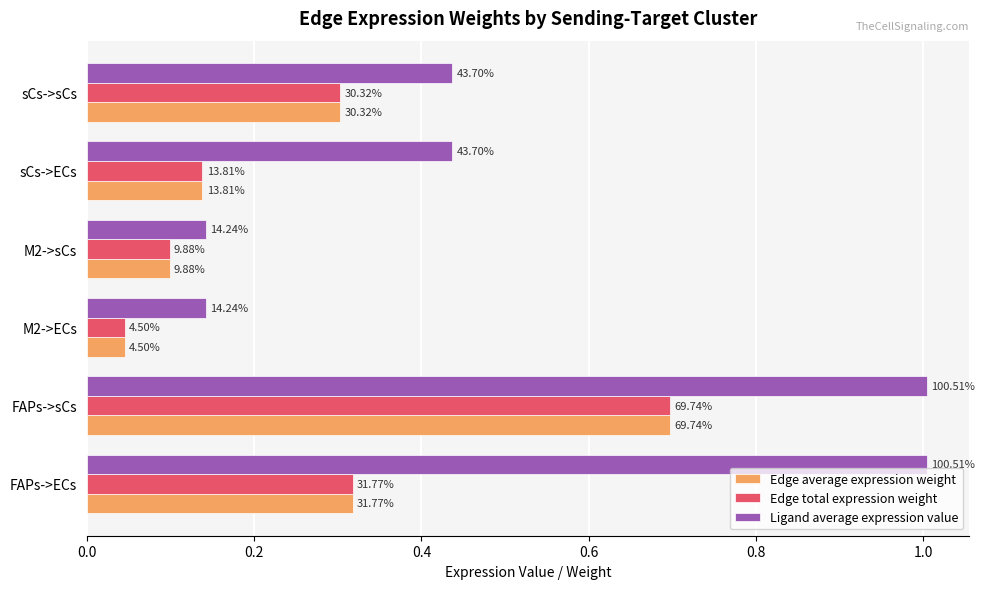

At how many categories does at least one series exceed 0?

6